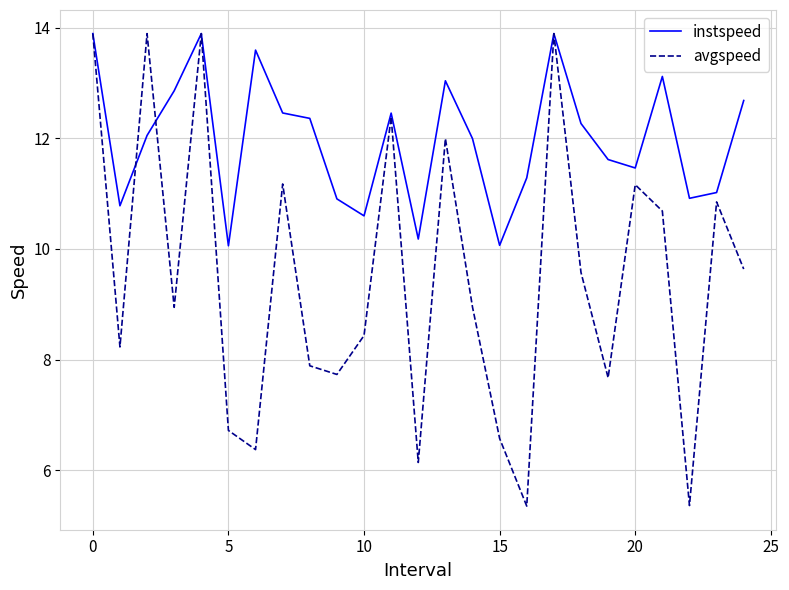

How many categories are shown in the chart?

25